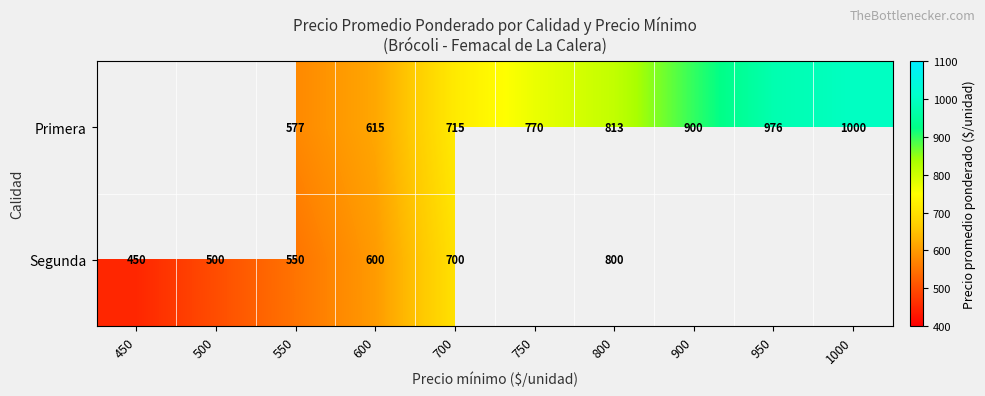

What is the sum of the Primera values at 700 and 900?

1615